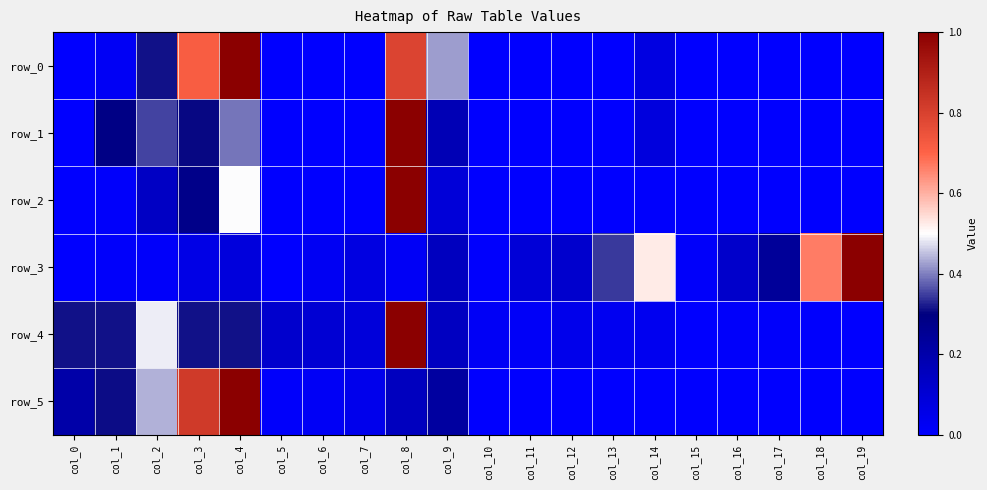

Which label corresponds to the largest value in the chart?

col_4